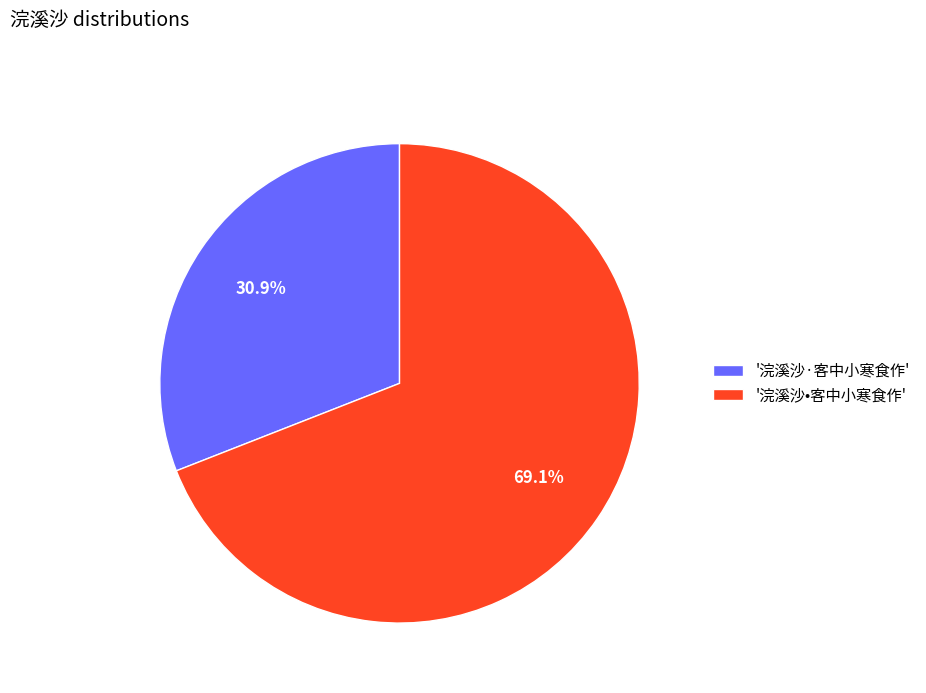

Rank the categories by value from lowest to highest.

'浣溪沙·客中小寒食作', '浣溪沙•客中小寒食作'